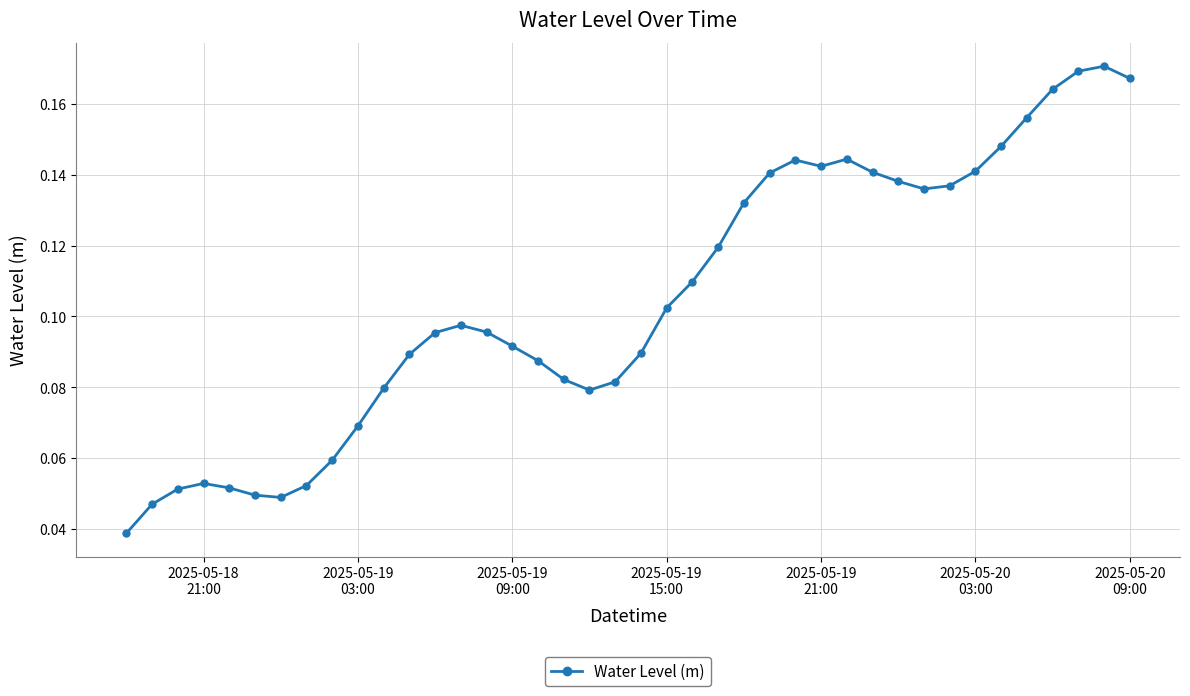

How many points are higher than both their immediate neighbors (excluding endpoints)?

5